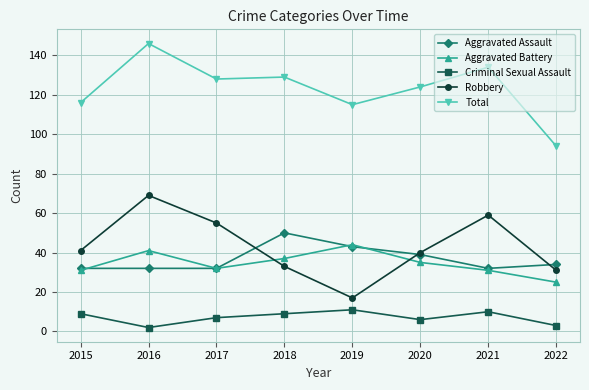

What is the value of the Robbery point at the 7th from the left?

59